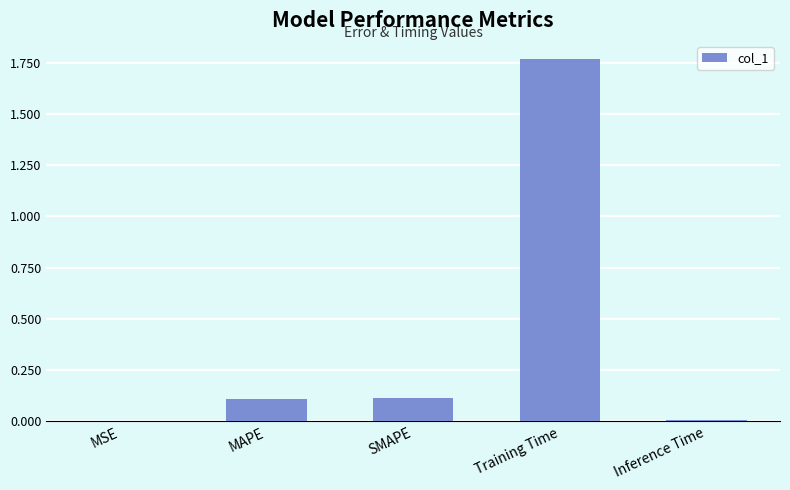

The chart shows a value of 0.0 at MSE. True or false?

True